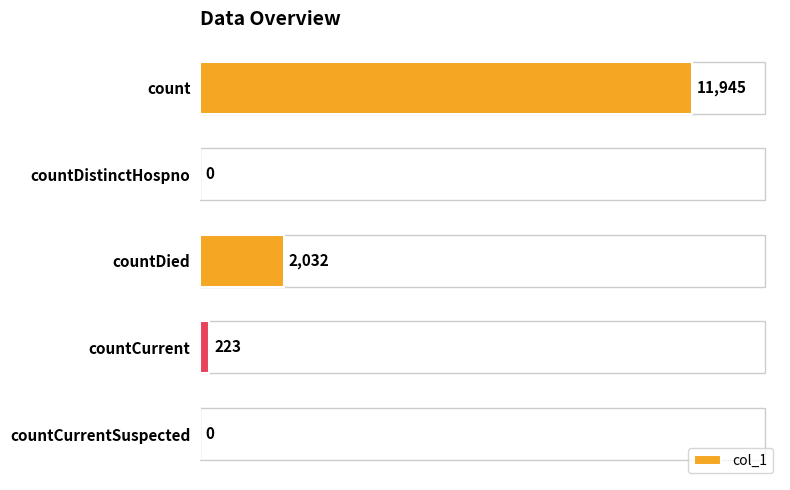

Reading bottom to top, transcribe all the data shown in this chart.

countCurrentSuspected=0	countCurrent=223	countDied=2032	countDistinctHospno=0	count=11945